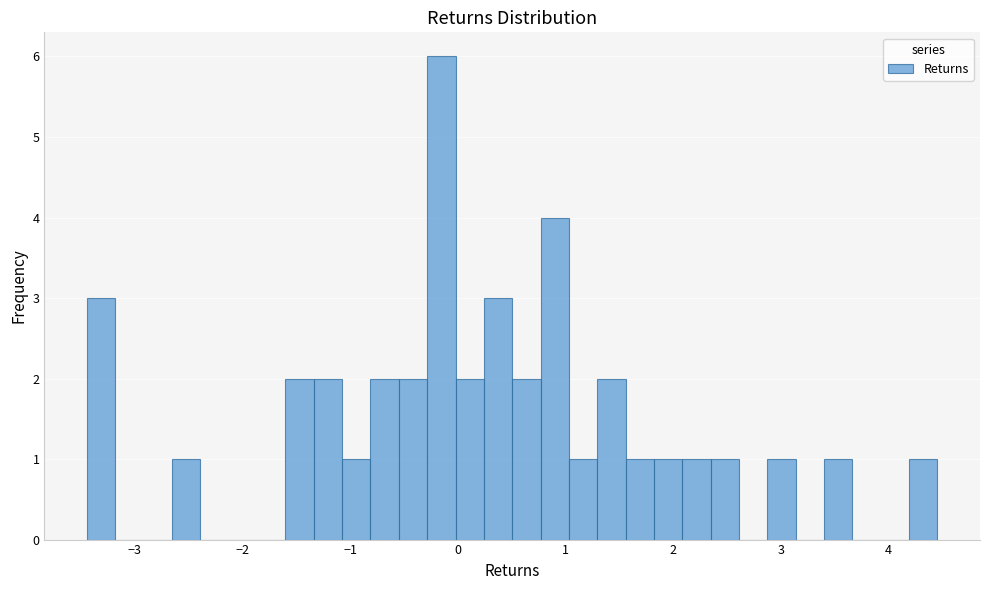

Around what value on the x-axis is the tallest bar? Give the approximate position of its centre, as read against the axis.

-0.2